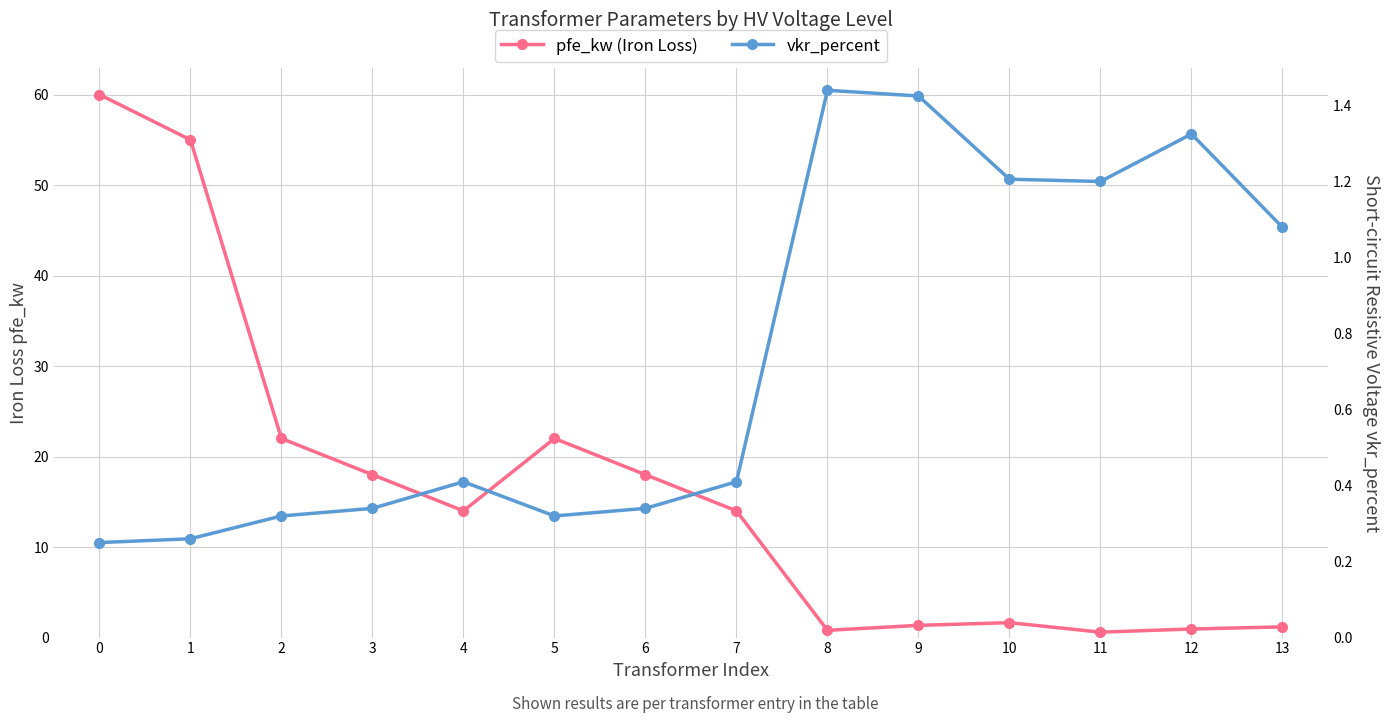

The value of vkr_percent at 9 is 1.4. True or false?

True